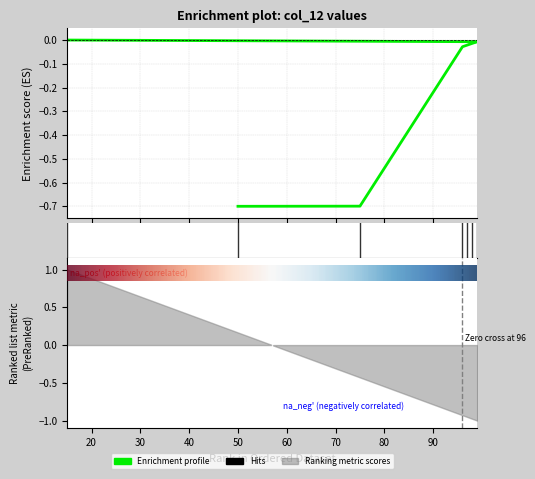

How many values are below 0?

6